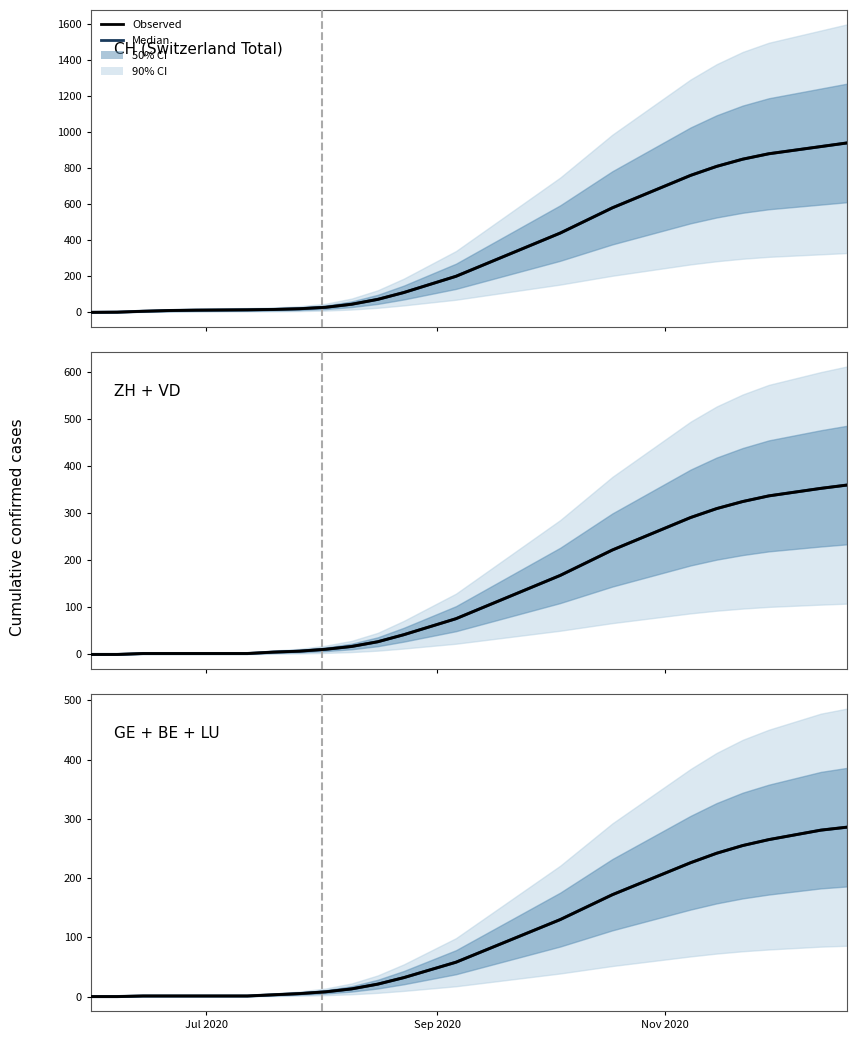

Which series has the largest total across all categories?

Median